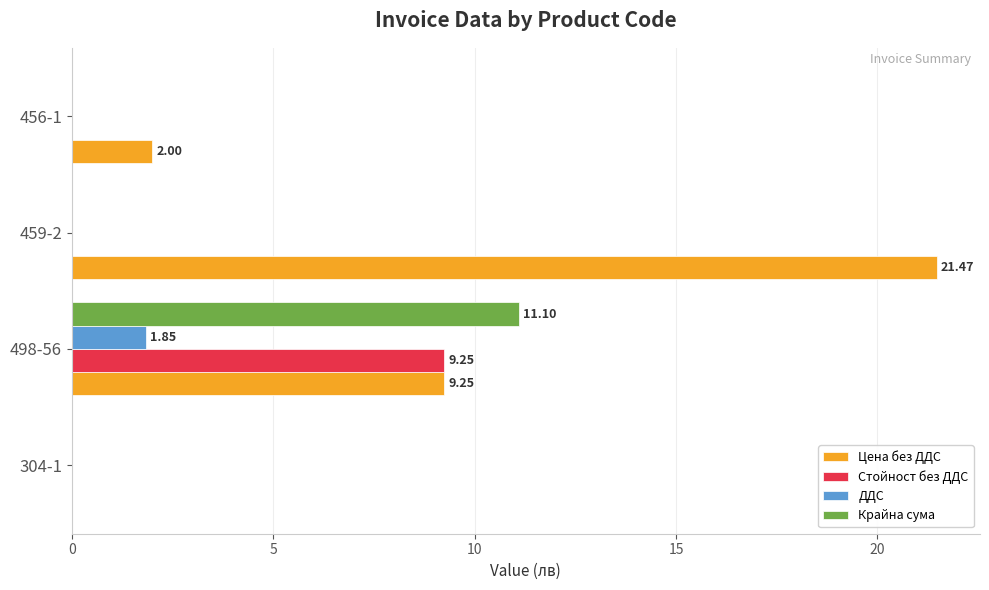

Is the value of Стойност без ДДС at 304-1 greater than the value of Цена без ДДС at 498-56?

No